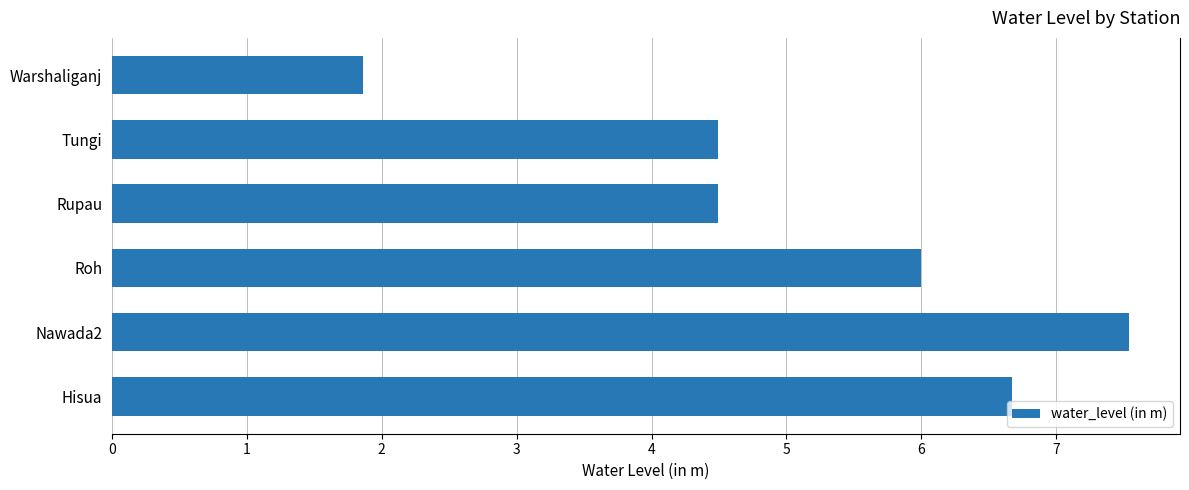

How many bars are there in total?

6